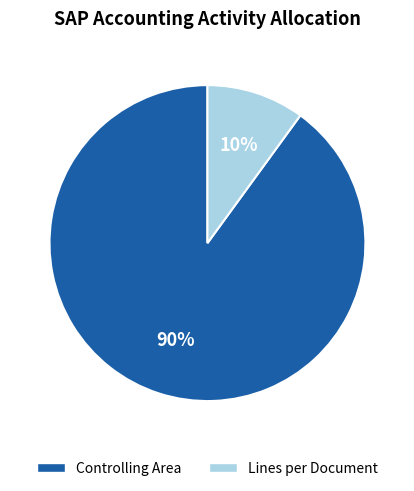

How many slices are in this pie chart?

2